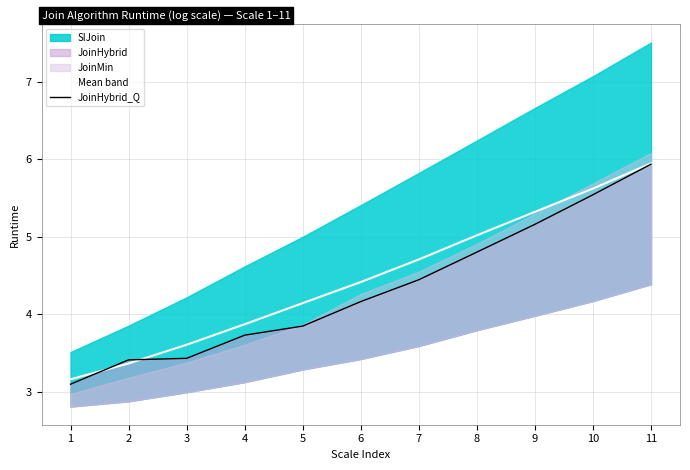

Rank the categories by JoinHybrid_Q value from lowest to highest.

1, 2, 3, 4, 5, 6, 7, 8, 9, 10, 11